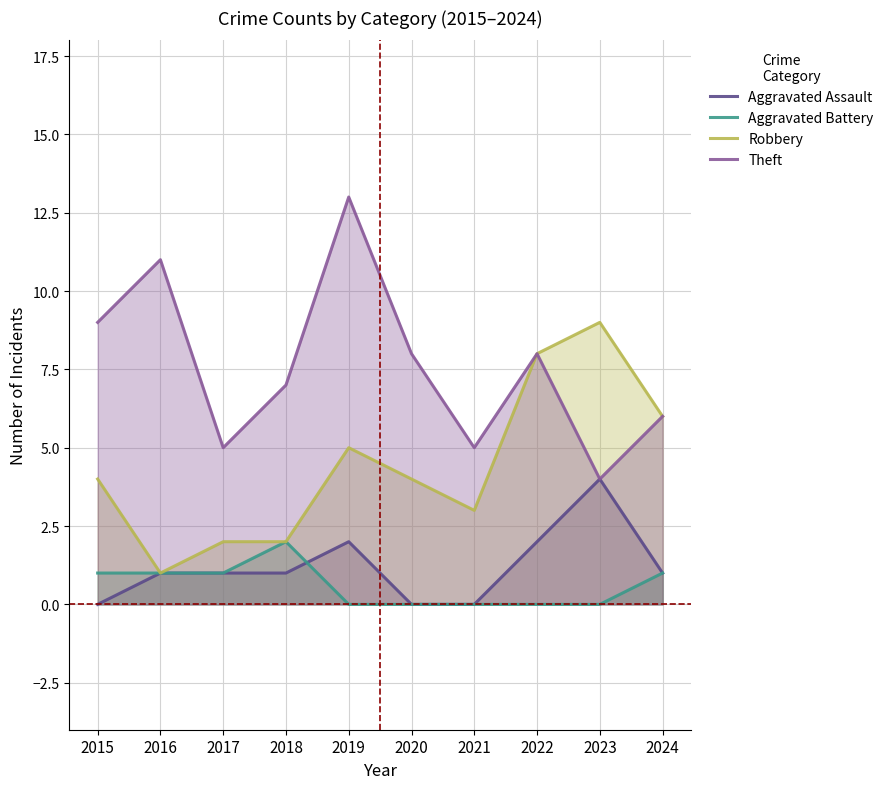

Reading left to right, transcribe all the data shown in this chart.

Aggravated Assault: 2015=0	2016=1	2017=1	2018=1	2019=2	2020=0	2021=0	2022=2	2023=4	2024=1
Aggravated Battery: 2015=1	2016=1	2017=1	2018=2	2019=0	2020=0	2021=0	2022=0	2023=0	2024=1
Robbery: 2015=4	2016=1	2017=2	2018=2	2019=5	2020=4	2021=3	2022=8	2023=9	2024=6
Theft: 2015=9	2016=11	2017=5	2018=7	2019=13	2020=8	2021=5	2022=8	2023=4	2024=6